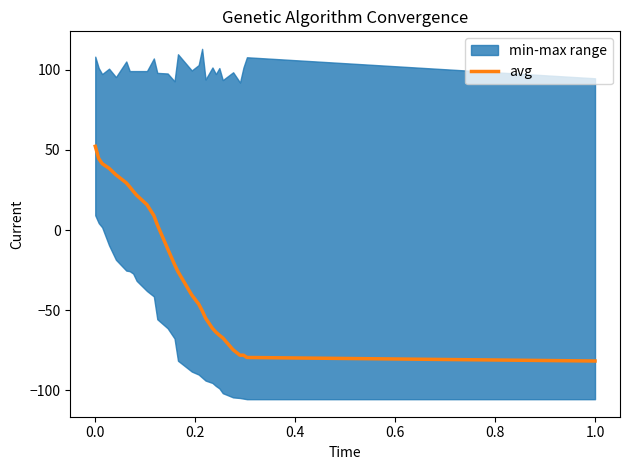

How many negative values are there?

16